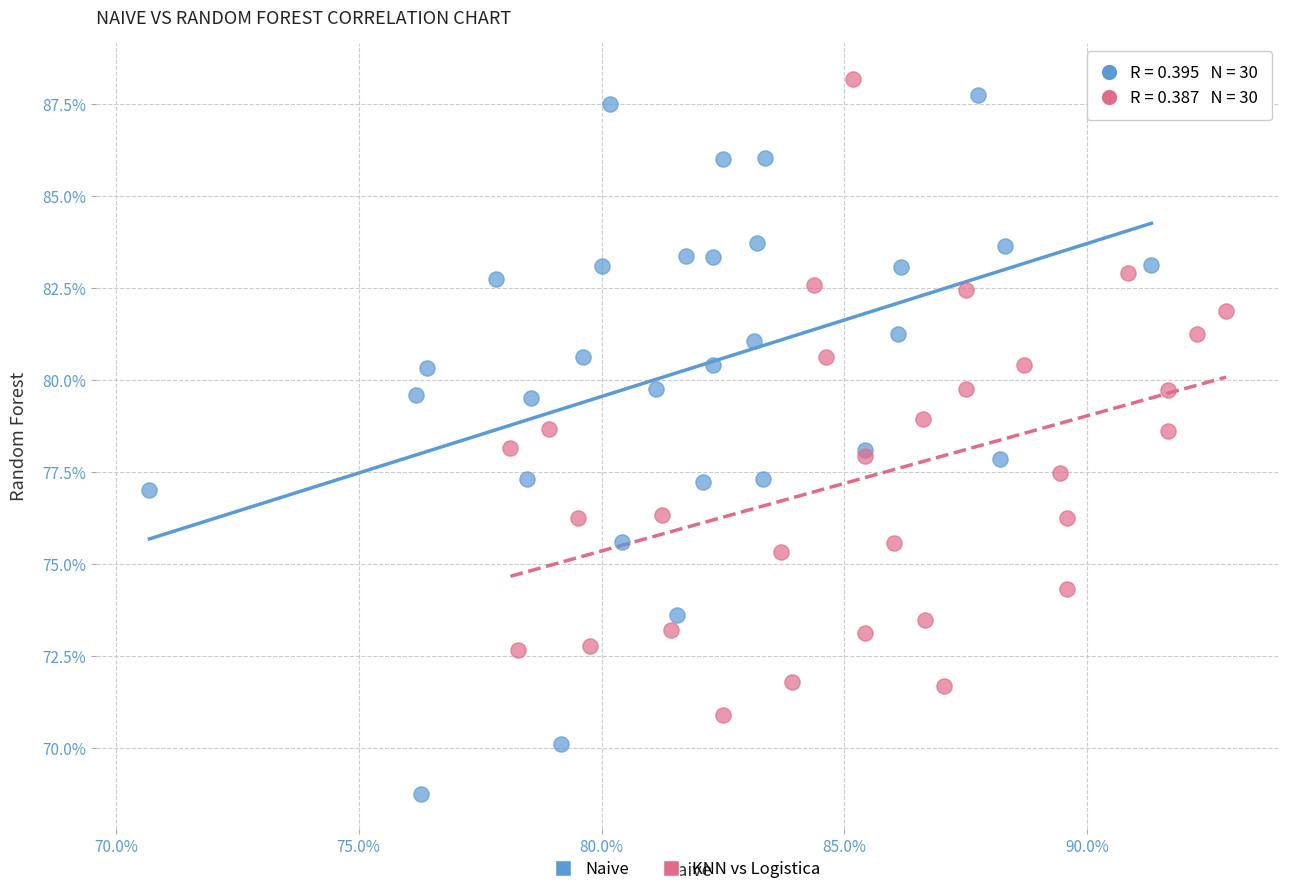

What are all the series names shown in the legend?

Naive, KNN vs Logistica